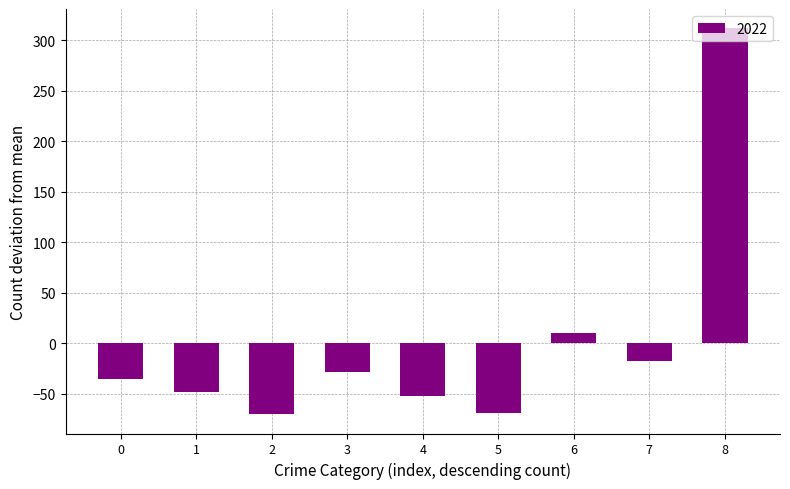

What is the smallest value displayed?

-70.3